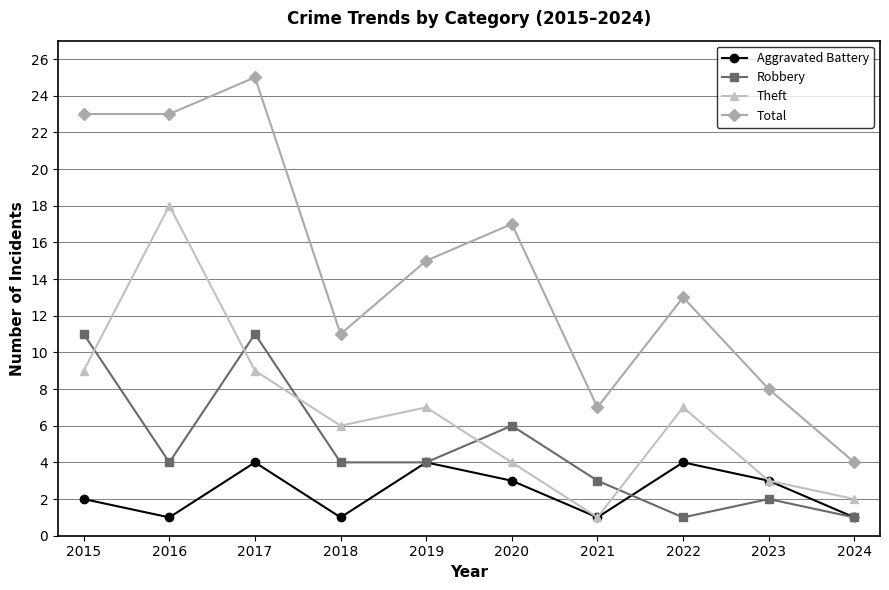

What is the maximum value for Total?

25